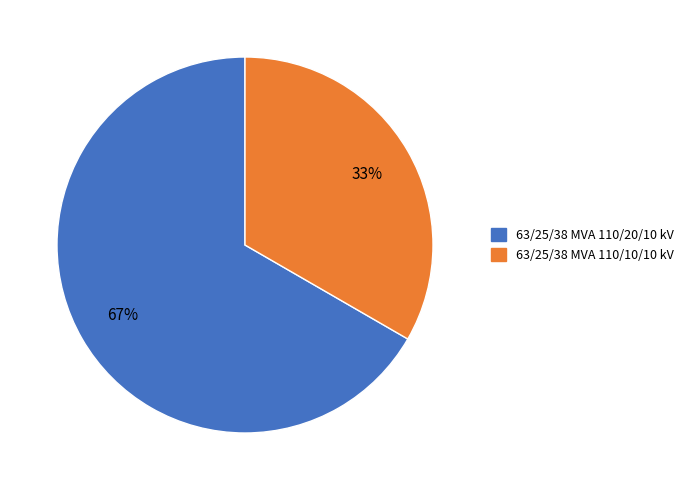

Is there any slice that represents more than half of the pie?

Yes